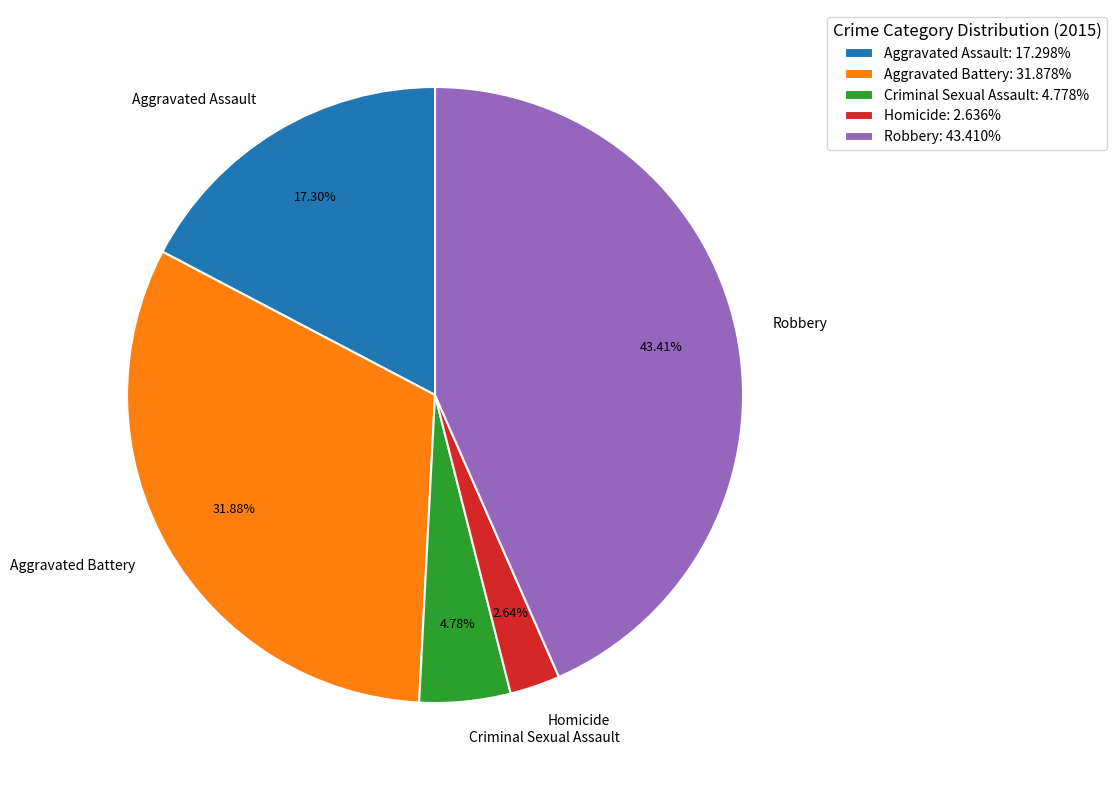

Which slice is the smallest?

Homicide